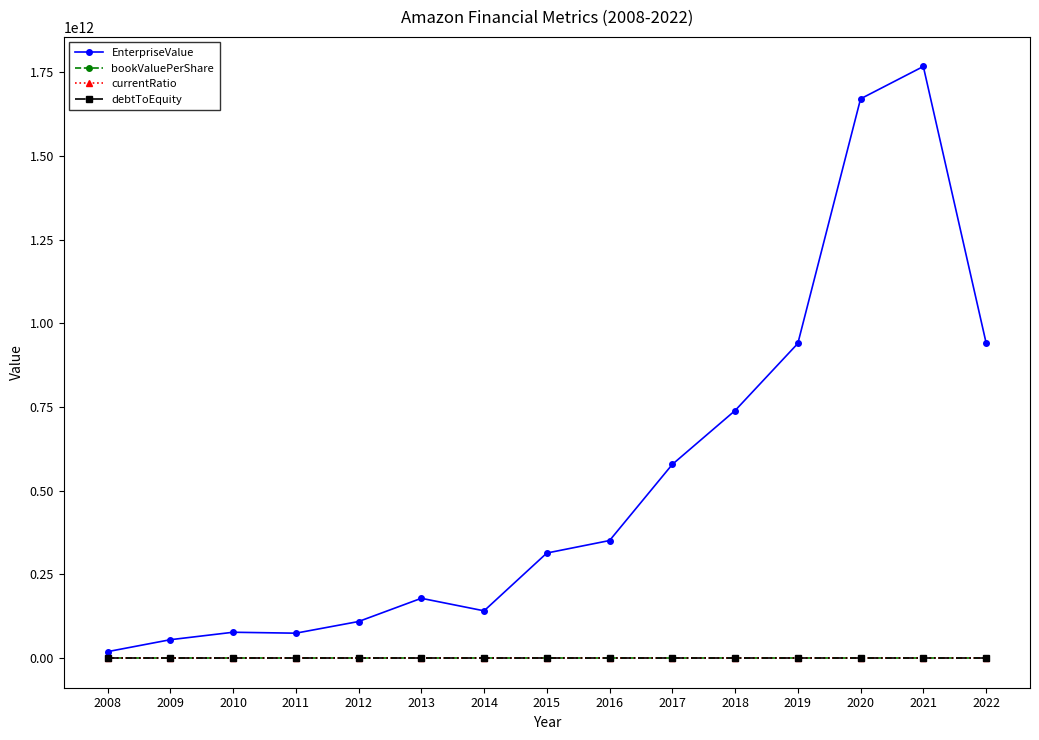

True or false: EnterpriseValue and bookValuePerShare cross at least once.

False